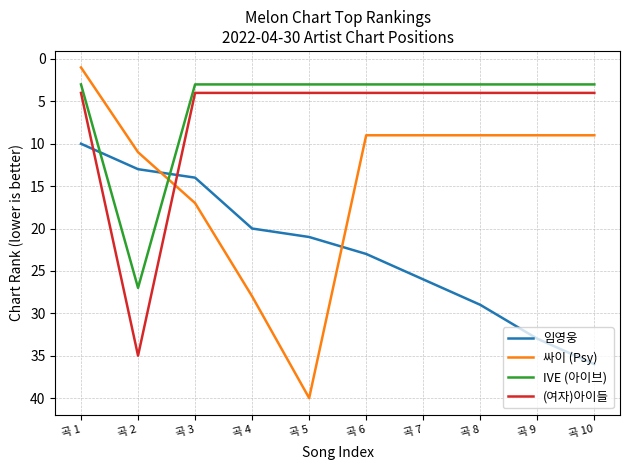

Reading left to right, transcribe all the data shown in this chart.

임영웅: 곡 1=10	곡 2=13	곡 3=14	곡 4=20	곡 5=21	곡 6=23	곡 7=26	곡 8=29	곡 9=33	곡 10=36
싸이 (Psy): 곡 1=1	곡 2=11	곡 3=17	곡 4=28	곡 5=40	곡 6=9	곡 7=9	곡 8=9	곡 9=9	곡 10=9
IVE (아이브): 곡 1=3	곡 2=27	곡 3=3	곡 4=3	곡 5=3	곡 6=3	곡 7=3	곡 8=3	곡 9=3	곡 10=3
(여자)아이들: 곡 1=4	곡 2=35	곡 3=4	곡 4=4	곡 5=4	곡 6=4	곡 7=4	곡 8=4	곡 9=4	곡 10=4